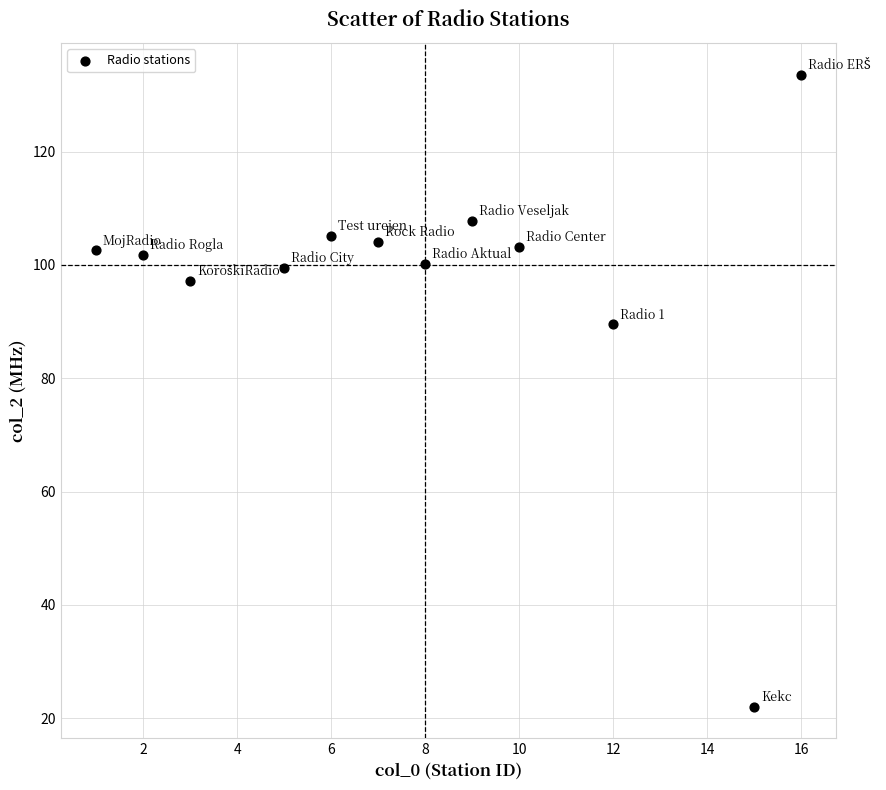

What Y value in the scatter plot is closest to 77?

89.5